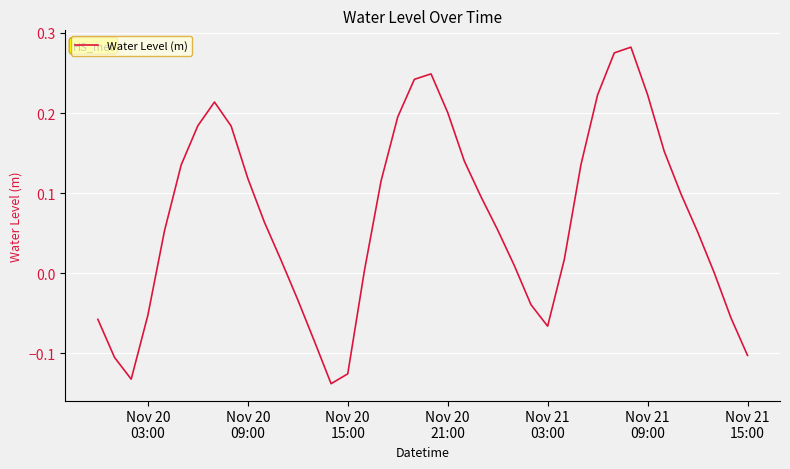

What is the difference between the maximum and minimum values?

0.4